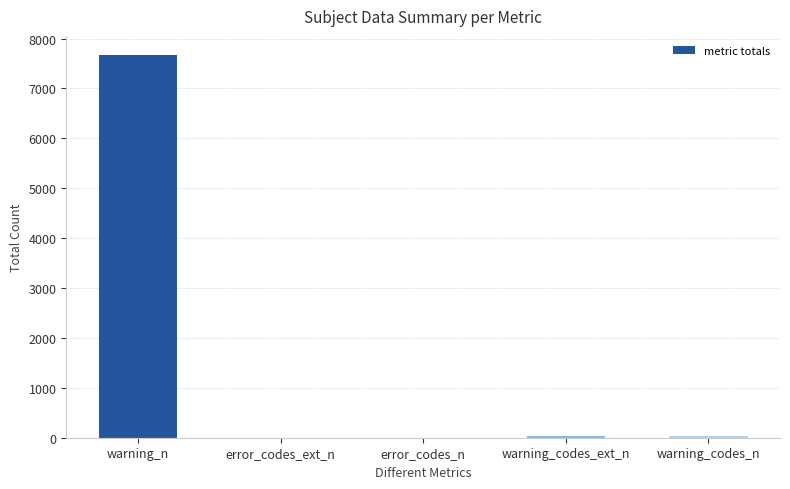

What is the sum of all values?

7743